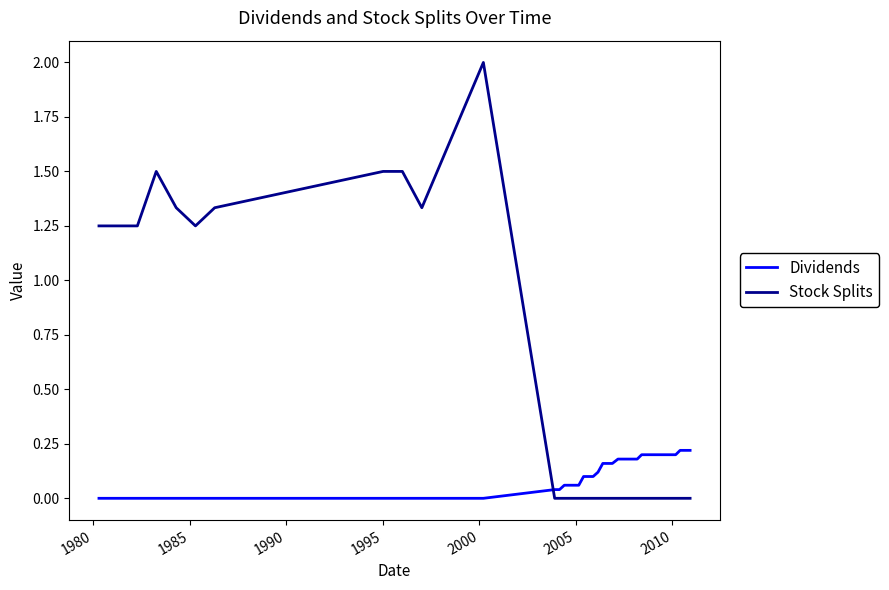

Which series has the largest range (max minus min)?

Stock Splits